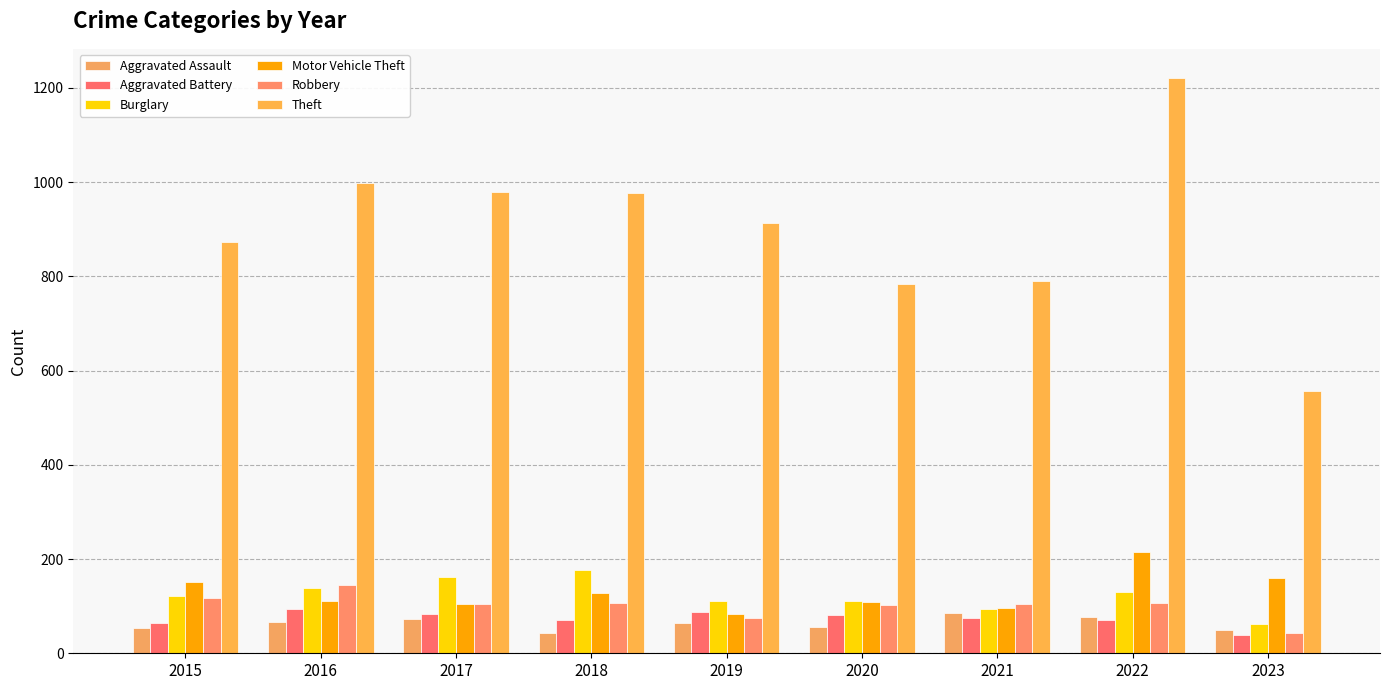

What is the minimum value for Robbery?

43